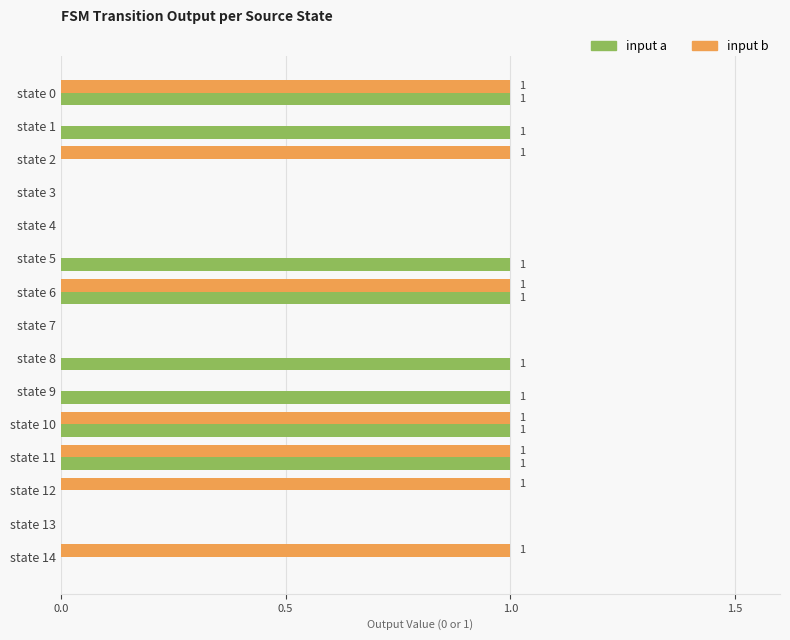

Which series has the largest total across all categories?

input a